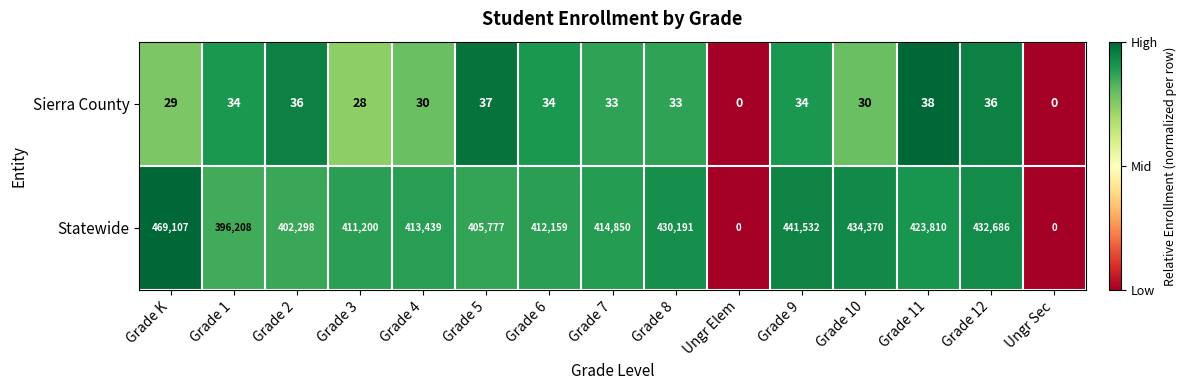

List the series in order of their peak value, lowest first.

Sierra County, Statewide